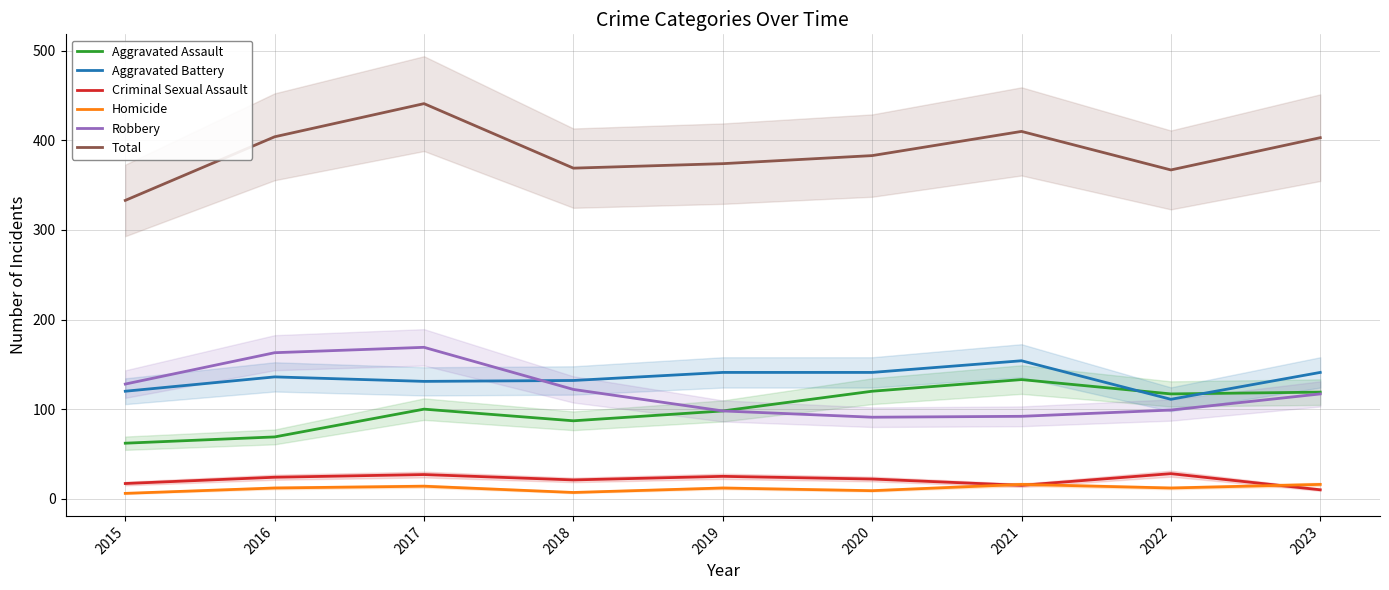

Does the chart display data point markers on the line(s)?

No